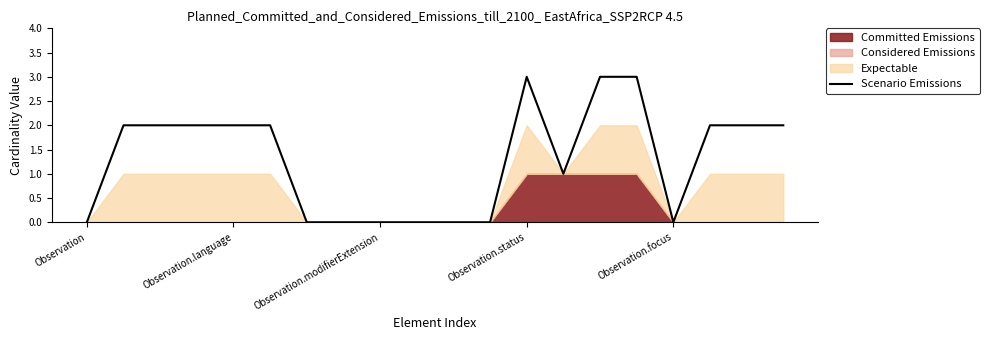

What position from the right is Observation.focus?

4